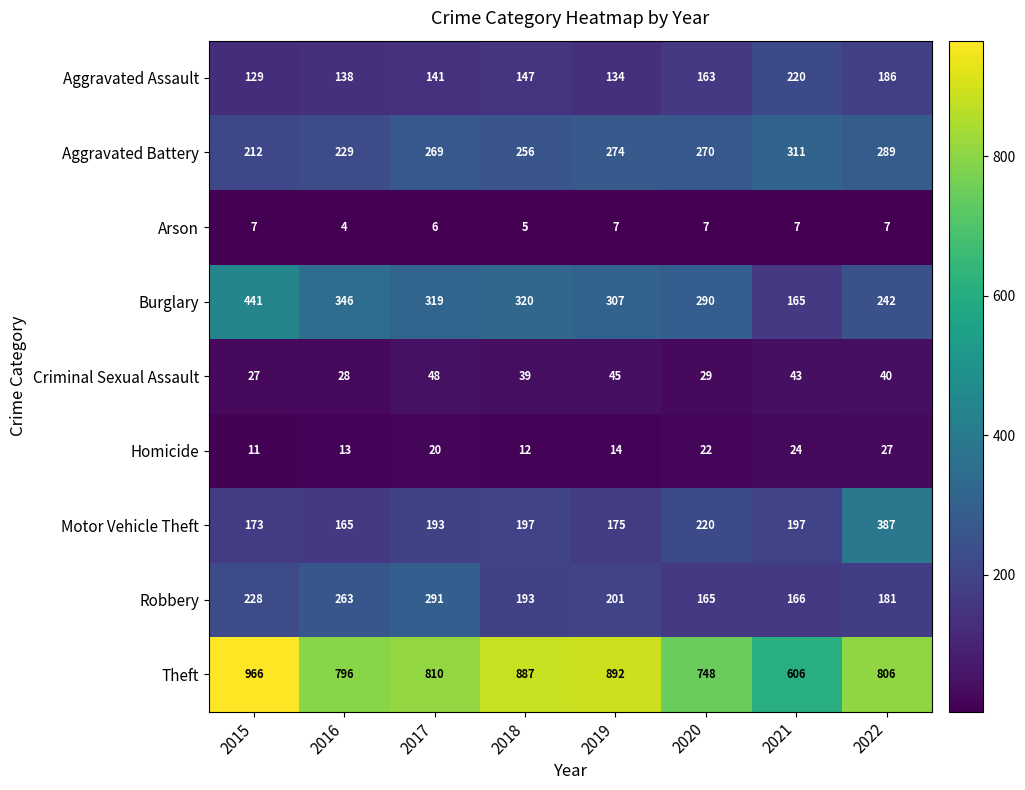

At which category is the sum across all series the highest?

2015